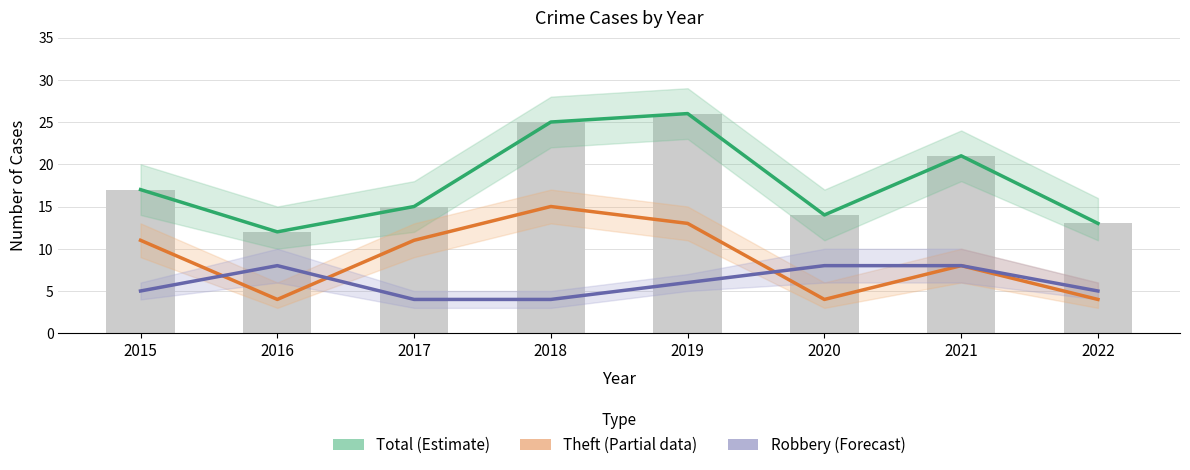

What is the value of the Robbery (Forecast) bar at the 5th from the left?

6